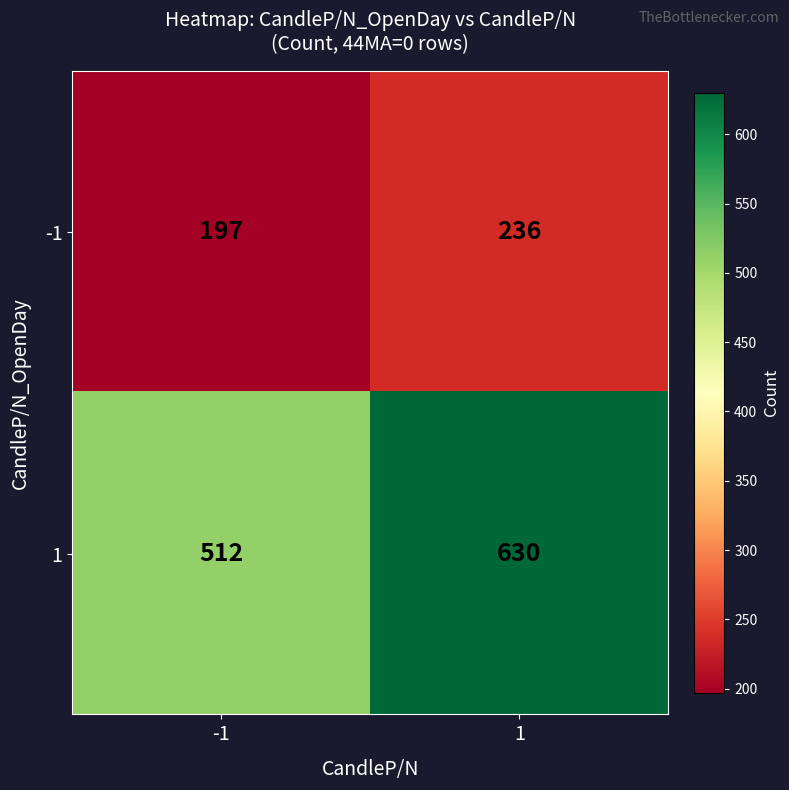

What is the sum of all 1 values?

1142